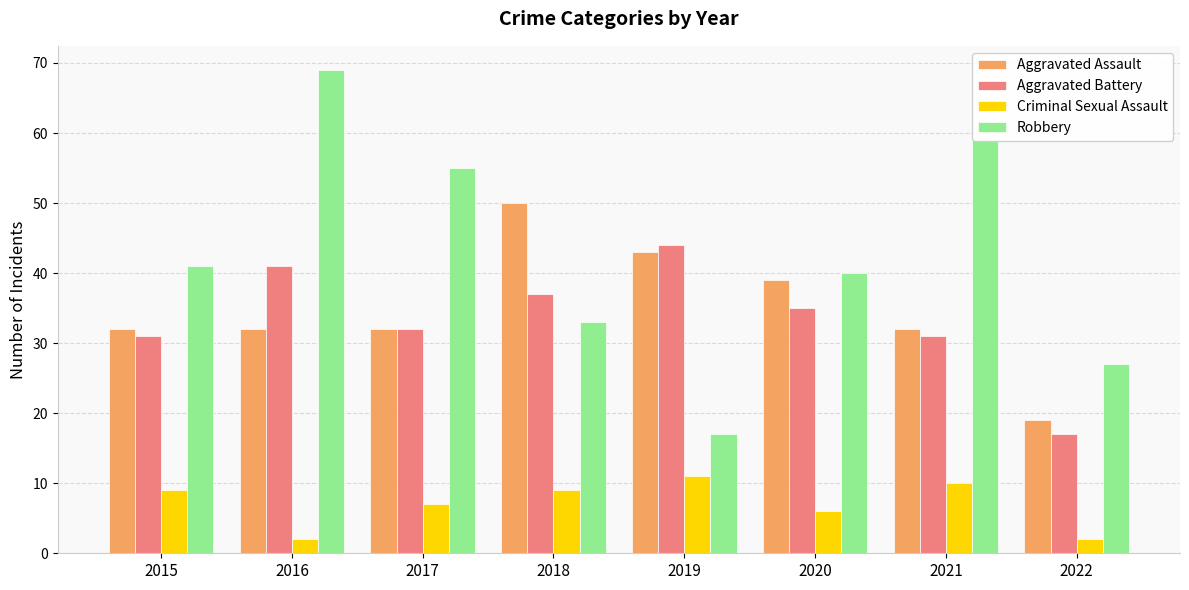

How many distinct data groups are displayed?

4